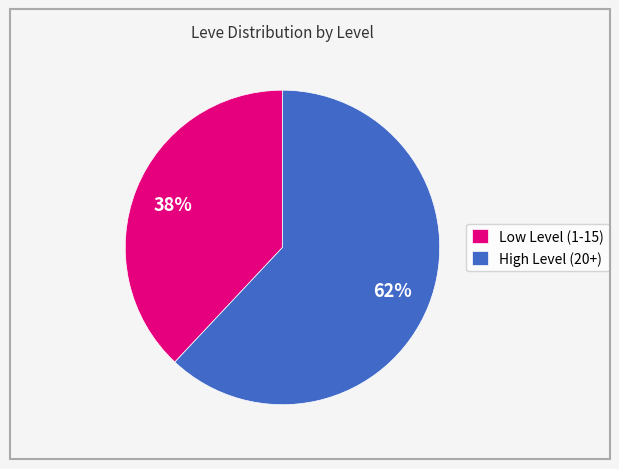

Which has a higher value, Low Level (1-15) or High Level (20+)?

High Level (20+)